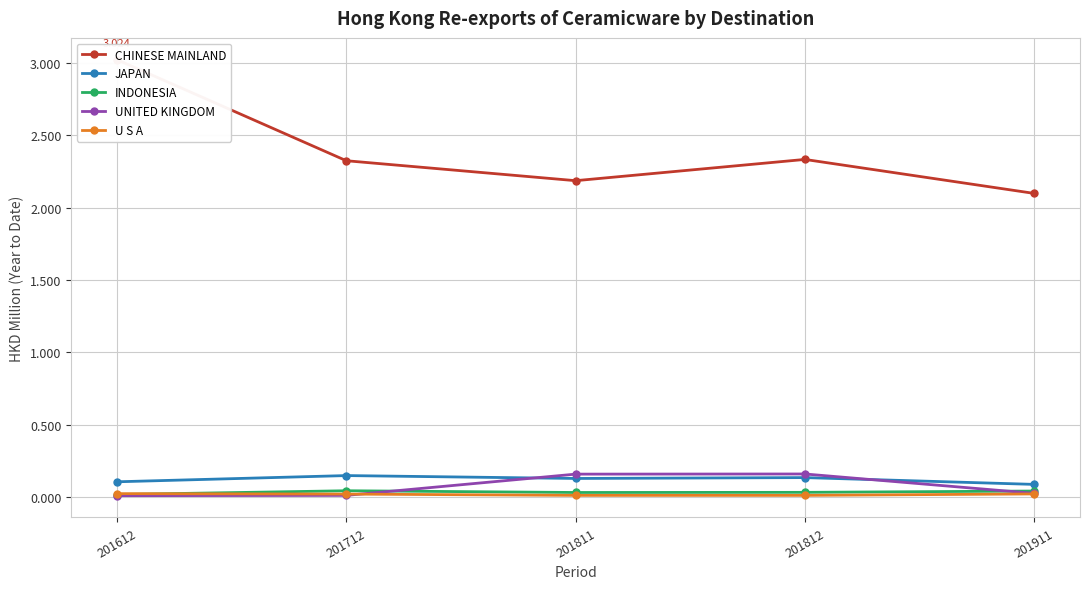

At which category is the sum across all series the highest?

201612